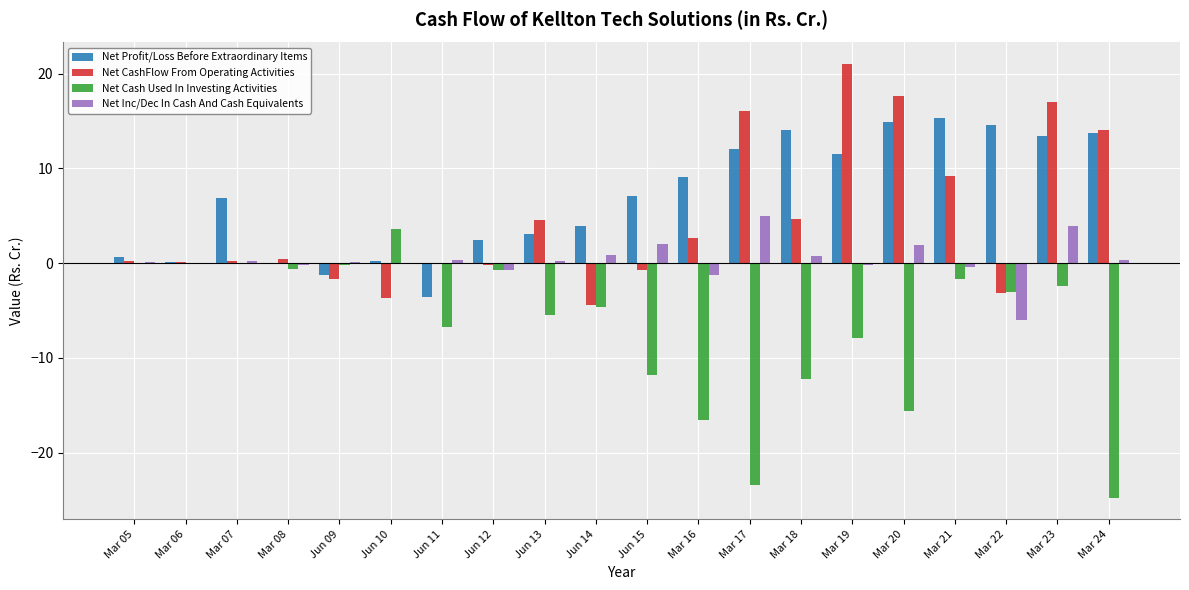

The value of Net CashFlow From Operating Activities at Mar 17 is 16.0. True or false?

True